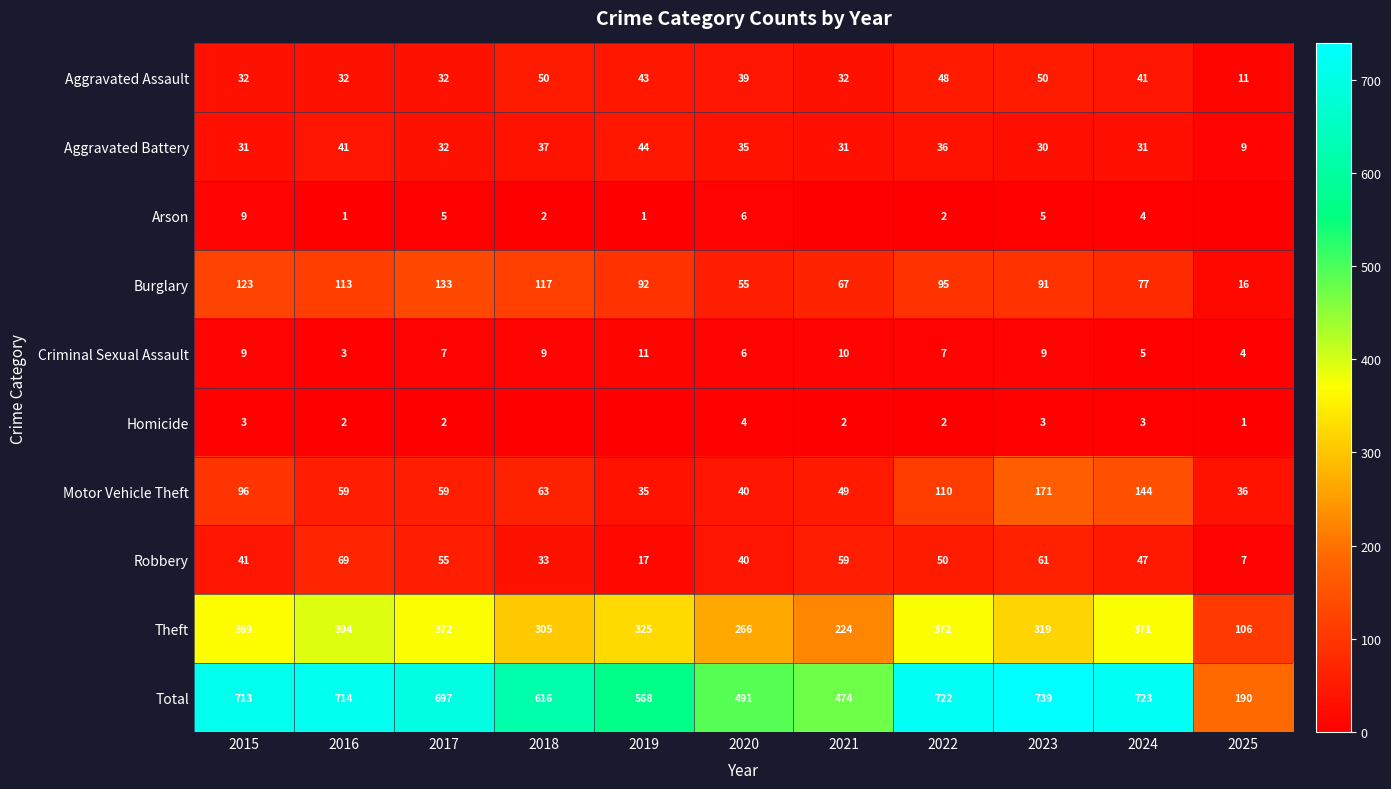

The value of Total at 2024 is 723. True or false?

True